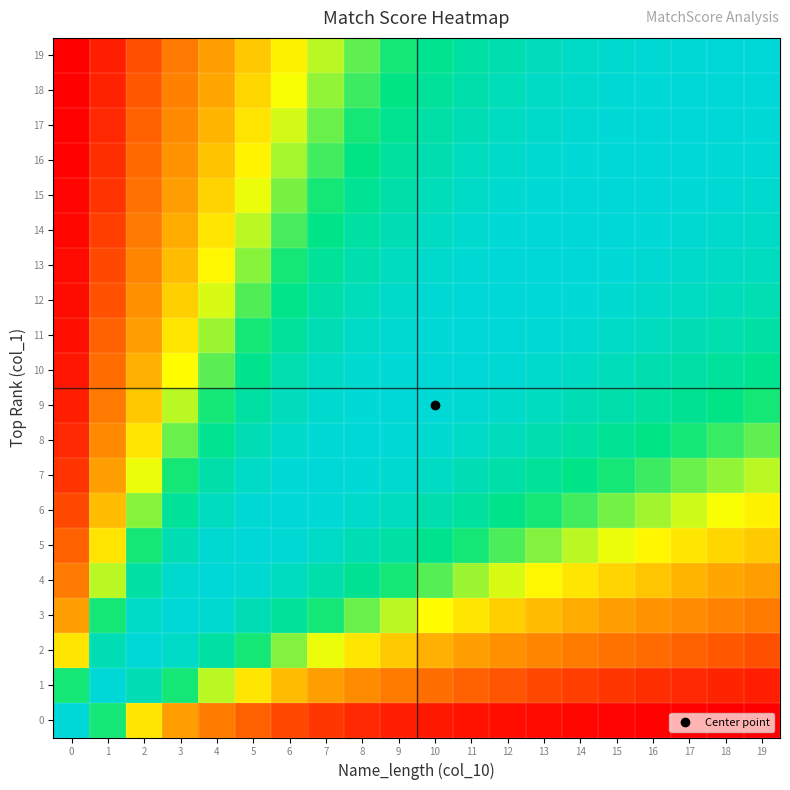

Reading left to right, transcribe all the data shown in this chart.

19: 0=0.0	1=0.1	2=0.2	3=0.3	4=0.4	5=0.5	6=0.6	7=0.7	8=0.7	9=0.8	10=0.8	11=0.9	12=0.9	13=0.9	14=1.0	15=1.0	16=1.0	17=1.0	18=1.0	19=1.0
18: 0=0.0	1=0.1	2=0.2	3=0.3	4=0.4	5=0.5	6=0.6	7=0.7	8=0.8	9=0.8	10=0.9	11=0.9	12=0.9	13=1.0	14=1.0	15=1.0	16=1.0	17=1.0	18=1.0	19=1.0
17: 0=0.0	1=0.1	2=0.2	3=0.3	4=0.4	5=0.5	6=0.6	7=0.7	8=0.8	9=0.8	10=0.9	11=0.9	12=0.9	13=1.0	14=1.0	15=1.0	16=1.0	17=1.0	18=1.0	19=1.0
16: 0=0.0	1=0.1	2=0.2	3=0.4	4=0.5	5=0.6	6=0.7	7=0.8	8=0.8	9=0.9	10=0.9	11=0.9	12=1.0	13=1.0	14=1.0	15=1.0	16=1.0	17=1.0	18=1.0	19=1.0
15: 0=0.0	1=0.1	2=0.2	3=0.4	4=0.5	5=0.6	6=0.7	7=0.8	8=0.8	9=0.9	10=0.9	11=1.0	12=1.0	13=1.0	14=1.0	15=1.0	16=1.0	17=1.0	18=1.0	19=1.0
14: 0=0.0	1=0.1	2=0.3	3=0.4	4=0.5	5=0.7	6=0.7	7=0.8	8=0.9	9=0.9	10=1.0	11=1.0	12=1.0	13=1.0	14=1.0	15=1.0	16=1.0	17=1.0	18=1.0	19=1.0
13: 0=0.0	1=0.2	2=0.3	3=0.5	4=0.6	5=0.7	6=0.8	7=0.9	8=0.9	9=0.9	10=1.0	11=1.0	12=1.0	13=1.0	14=1.0	15=1.0	16=1.0	17=1.0	18=1.0	19=0.9
12: 0=0.0	1=0.2	2=0.3	3=0.5	4=0.6	5=0.7	6=0.8	7=0.9	8=0.9	9=1.0	10=1.0	11=1.0	12=1.0	13=1.0	14=1.0	15=1.0	16=1.0	17=0.9	18=0.9	19=0.9
11: 0=0.0	1=0.2	2=0.4	3=0.5	4=0.7	5=0.8	6=0.9	7=0.9	8=1.0	9=1.0	10=1.0	11=1.0	12=1.0	13=1.0	14=1.0	15=1.0	16=0.9	17=0.9	18=0.9	19=0.9
10: 0=0.1	1=0.2	2=0.4	3=0.6	4=0.7	5=0.8	6=0.9	7=1.0	8=1.0	9=1.0	10=1.0	11=1.0	12=1.0	13=1.0	14=1.0	15=0.9	16=0.9	17=0.9	18=0.9	19=0.8
9: 0=0.1	1=0.3	2=0.5	3=0.7	4=0.8	5=0.9	6=0.9	7=1.0	8=1.0	9=1.0	10=1.0	11=1.0	12=1.0	13=0.9	14=0.9	15=0.9	16=0.9	17=0.8	18=0.8	19=0.8
8: 0=0.1	1=0.3	2=0.5	3=0.7	4=0.8	5=0.9	6=1.0	7=1.0	8=1.0	9=1.0	10=1.0	11=1.0	12=0.9	13=0.9	14=0.9	15=0.8	16=0.8	17=0.8	18=0.8	19=0.7
7: 0=0.1	1=0.4	2=0.6	3=0.8	4=0.9	5=1.0	6=1.0	7=1.0	8=1.0	9=1.0	10=1.0	11=0.9	12=0.9	13=0.9	14=0.8	15=0.8	16=0.8	17=0.7	18=0.7	19=0.7
6: 0=0.2	1=0.5	2=0.7	3=0.9	4=0.9	5=1.0	6=1.0	7=1.0	8=1.0	9=0.9	10=0.9	11=0.9	12=0.8	13=0.8	14=0.7	15=0.7	16=0.7	17=0.6	18=0.6	19=0.6
5: 0=0.2	1=0.5	2=0.8	3=0.9	4=1.0	5=1.0	6=1.0	7=1.0	8=0.9	9=0.9	10=0.8	11=0.8	12=0.7	13=0.7	14=0.7	15=0.6	16=0.6	17=0.5	18=0.5	19=0.5
4: 0=0.3	1=0.7	2=0.9	3=1.0	4=1.0	5=1.0	6=0.9	7=0.9	8=0.8	9=0.8	10=0.7	11=0.7	12=0.6	13=0.6	14=0.5	15=0.5	16=0.5	17=0.4	18=0.4	19=0.4
3: 0=0.4	1=0.8	2=1.0	3=1.0	4=1.0	5=0.9	6=0.9	7=0.8	8=0.7	9=0.7	10=0.6	11=0.5	12=0.5	13=0.5	14=0.4	15=0.4	16=0.4	17=0.3	18=0.3	19=0.3
2: 0=0.5	1=0.9	2=1.0	3=1.0	4=0.9	5=0.8	6=0.7	7=0.6	8=0.5	9=0.5	10=0.4	11=0.4	12=0.3	13=0.3	14=0.3	15=0.2	16=0.2	17=0.2	18=0.2	19=0.2
1: 0=0.8	1=1.0	2=0.9	3=0.8	4=0.7	5=0.5	6=0.5	7=0.4	8=0.3	9=0.3	10=0.2	11=0.2	12=0.2	13=0.2	14=0.1	15=0.1	16=0.1	17=0.1	18=0.1	19=0.1
0: 0=1.0	1=0.8	2=0.5	3=0.4	4=0.3	5=0.2	6=0.2	7=0.1	8=0.1	9=0.1	10=0.1	11=0.0	12=0.0	13=0.0	14=0.0	15=0.0	16=0.0	17=0.0	18=0.0	19=0.0